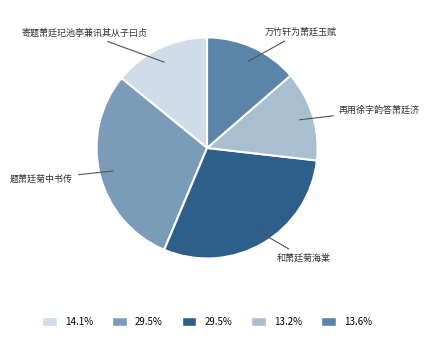

Is there any slice that represents more than half of the pie?

No